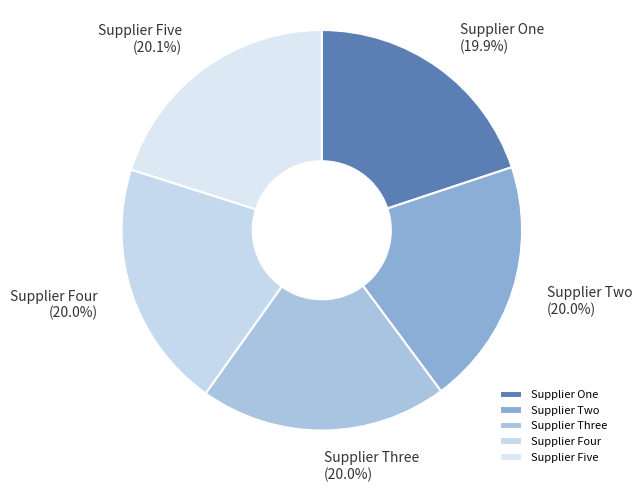

Combined, do Supplier One and Supplier Two account for over 50%?

No